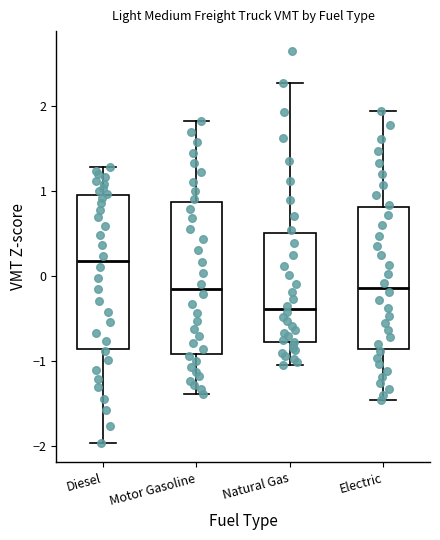

Where does the upper whisker of the box for Electric end on the y-axis? The values are not printed on the chart, so give them approximately, as read against the axis.

1.9